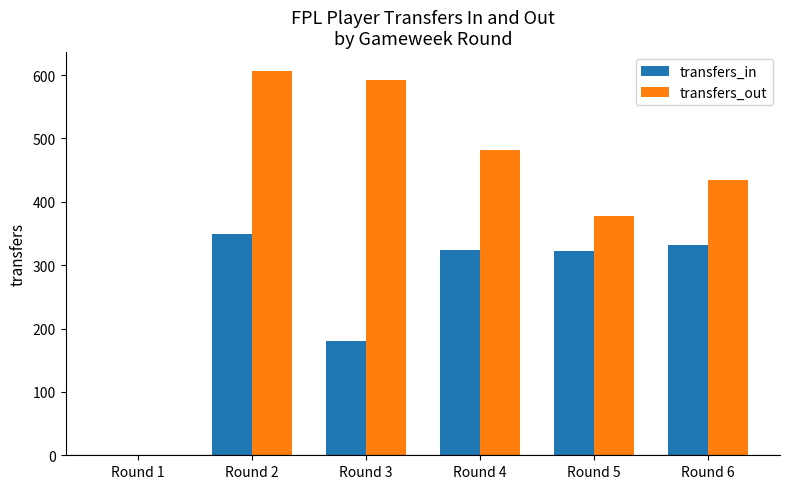

What is the greatest value displayed?

606